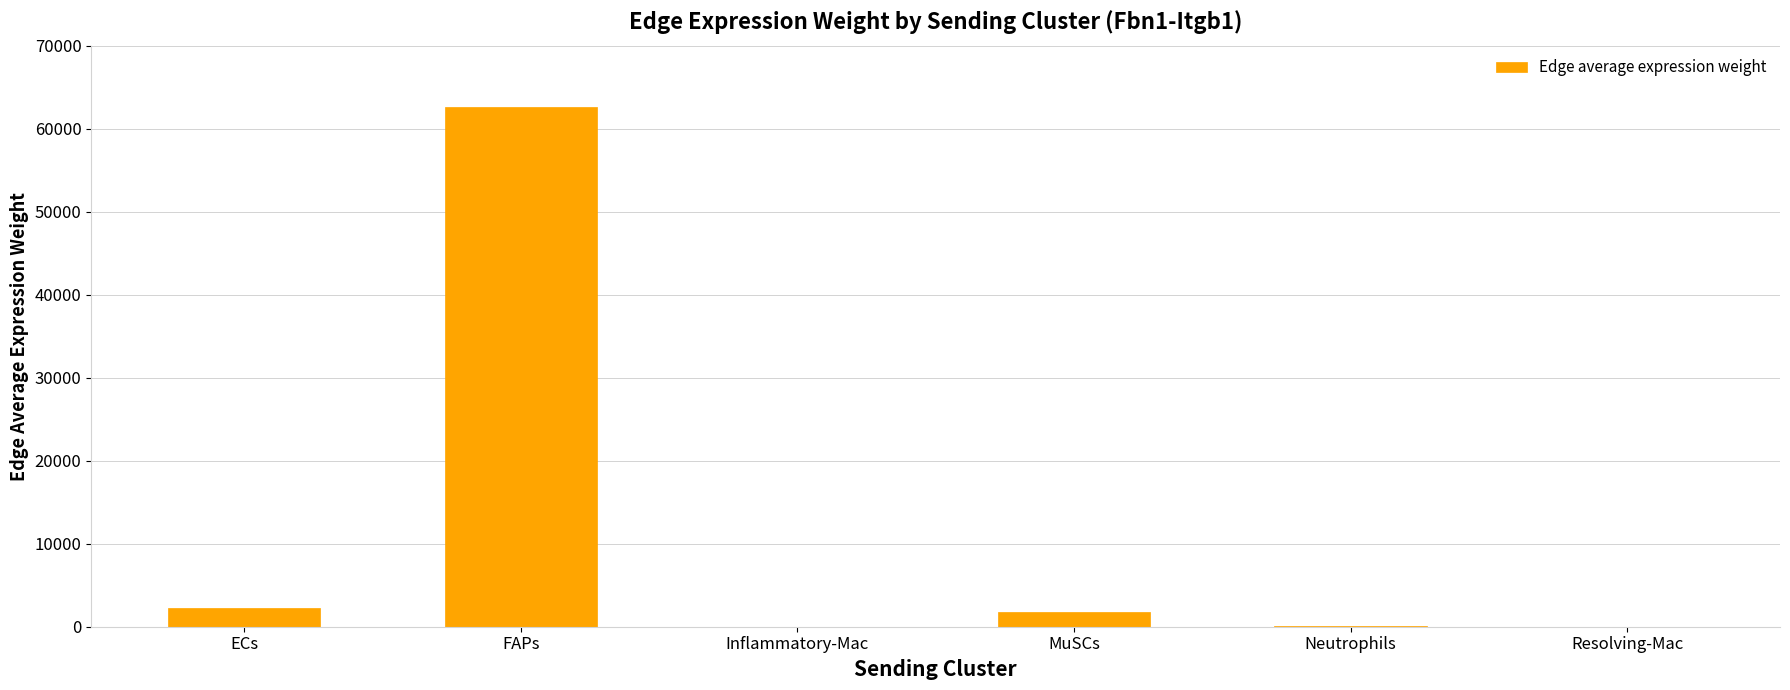

What is the difference between the values at MuSCs and Resolving-Mac?

1722.7